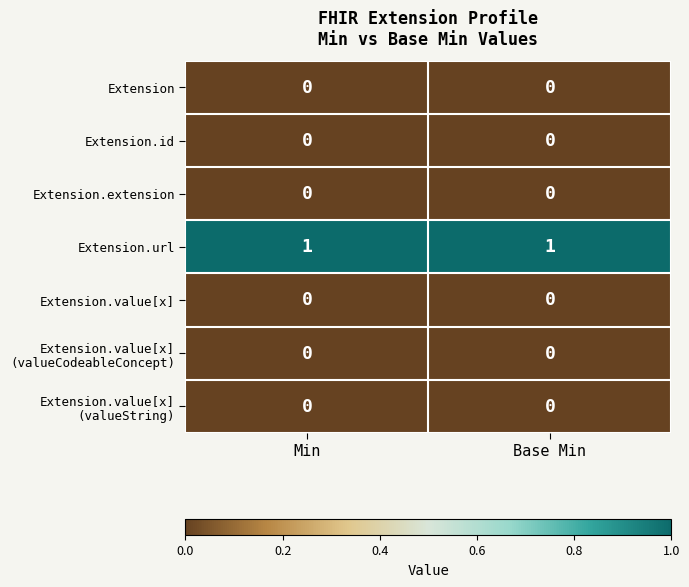

True or false: Extension has a value of 0 at Min.

True